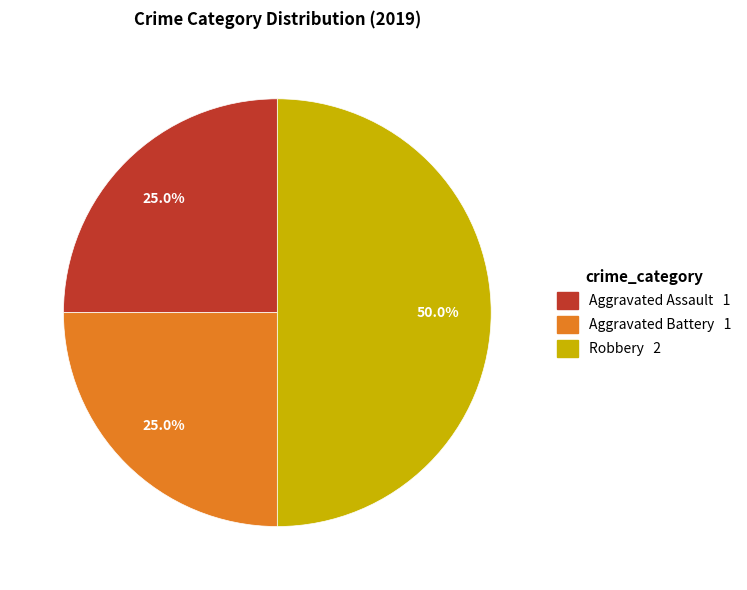

To the nearest percent, what is the combined percentage of Aggravated Battery and Robbery?

75%